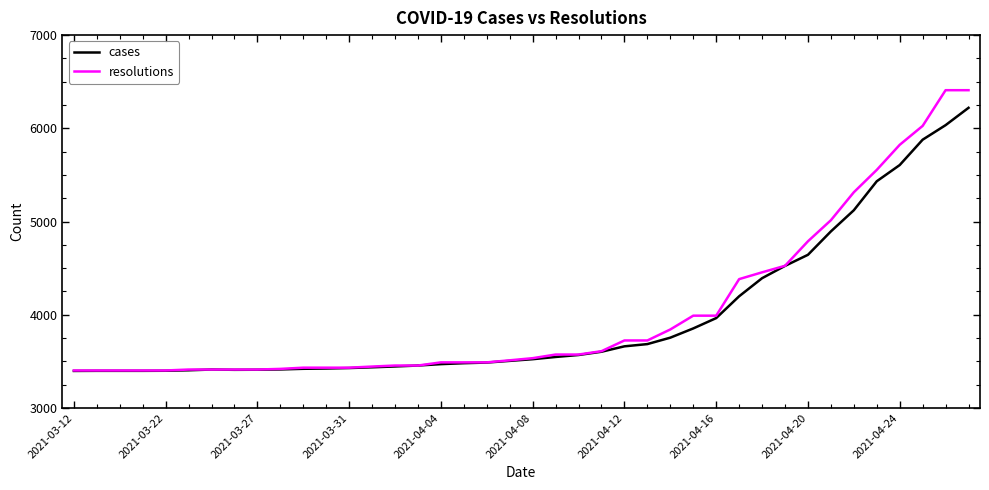

What is the maximum value for resolutions?

6409